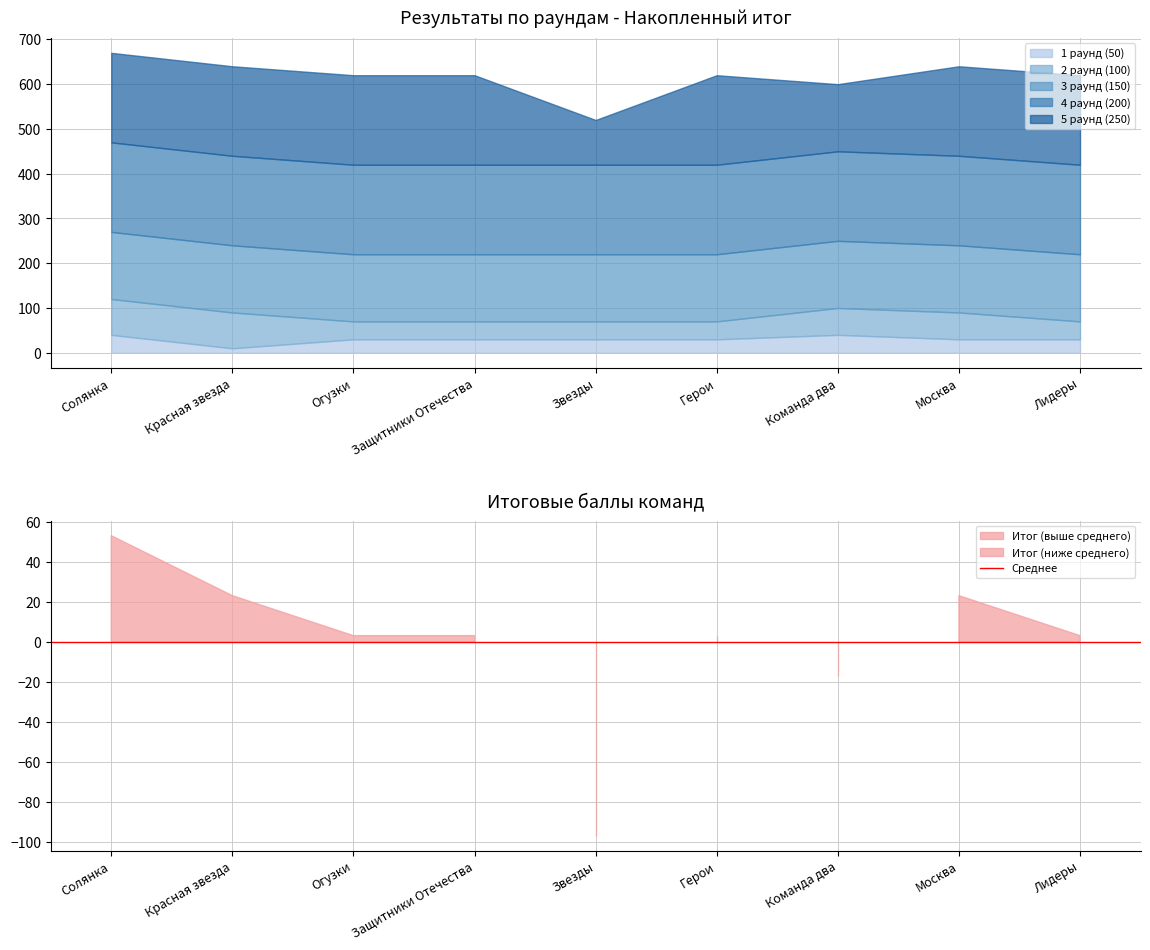

What is the label of the 1st point from the right?

Лидеры